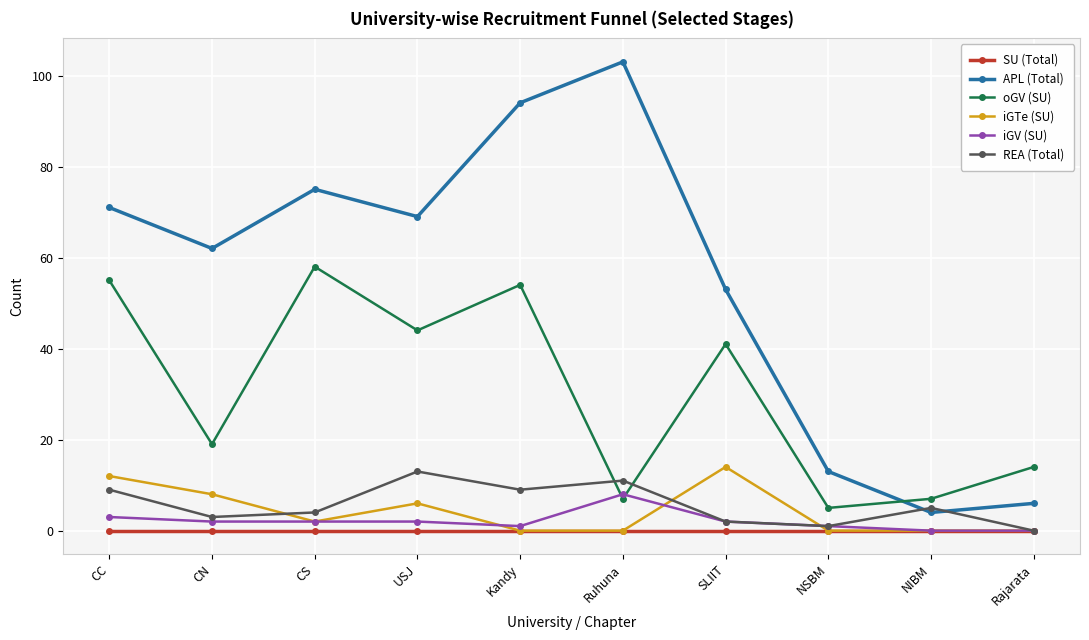

True or false: REA (Total) has a value of 11 at Ruhuna.

True